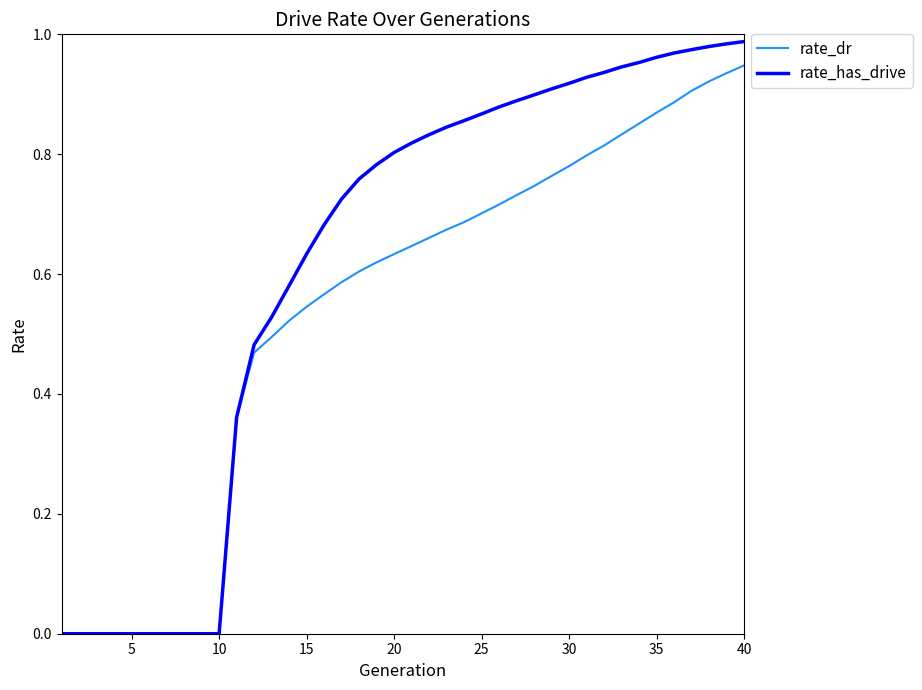

Which series has the largest total across all categories?

rate_has_drive